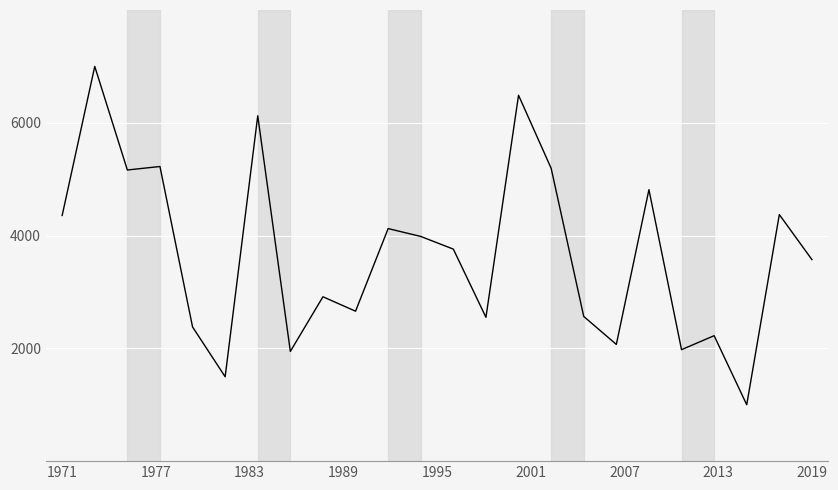

What is the smallest value displayed?

1000.0